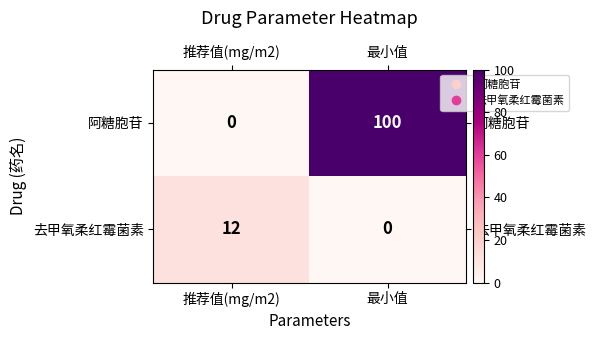

What is the difference between the maximum and minimum values in the 阿糖胞苷 series?

100